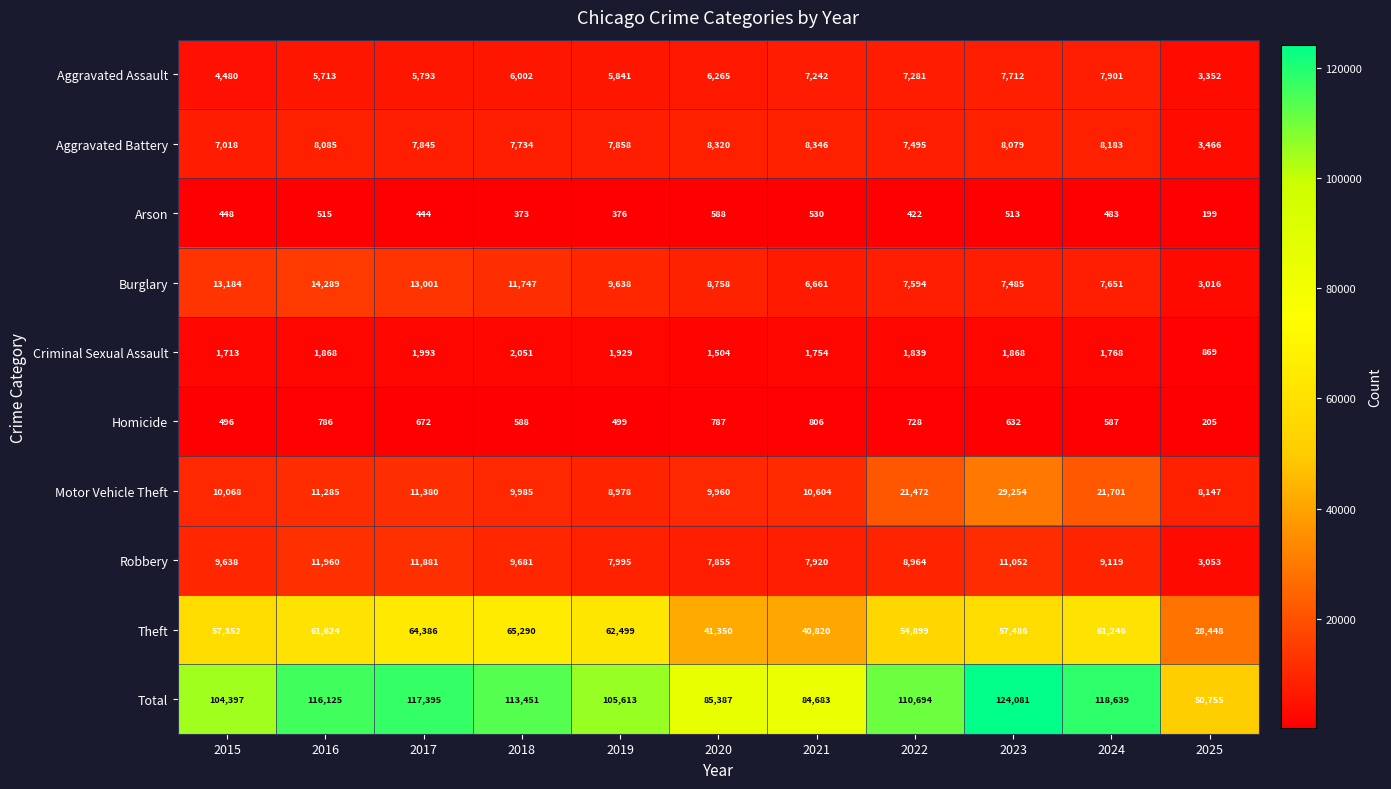

Which series has the largest total across all categories?

Total